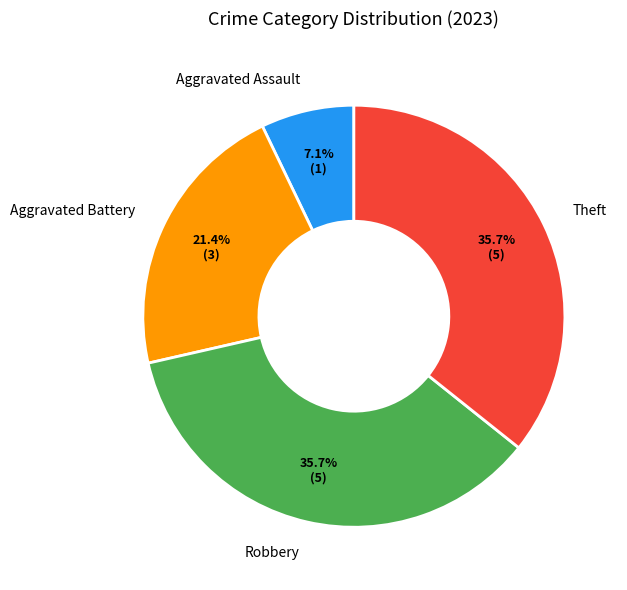

Which has a higher value, Aggravated Battery or Robbery?

Robbery